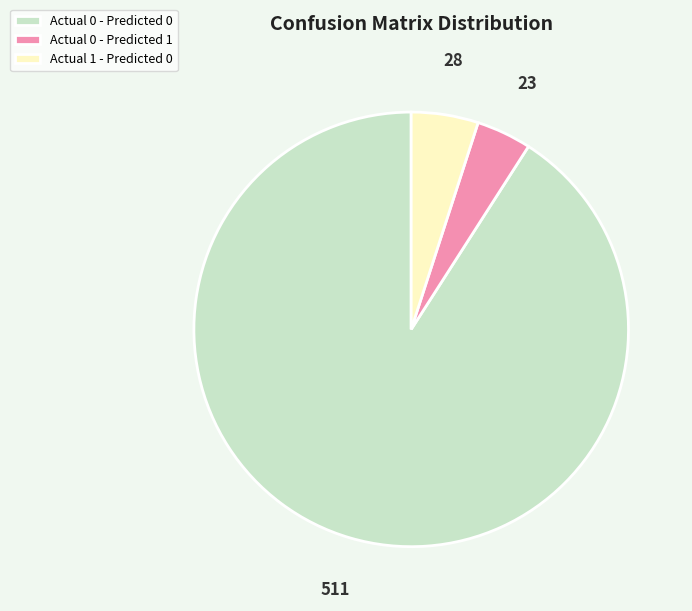

Count the number of slices in the pie.

3